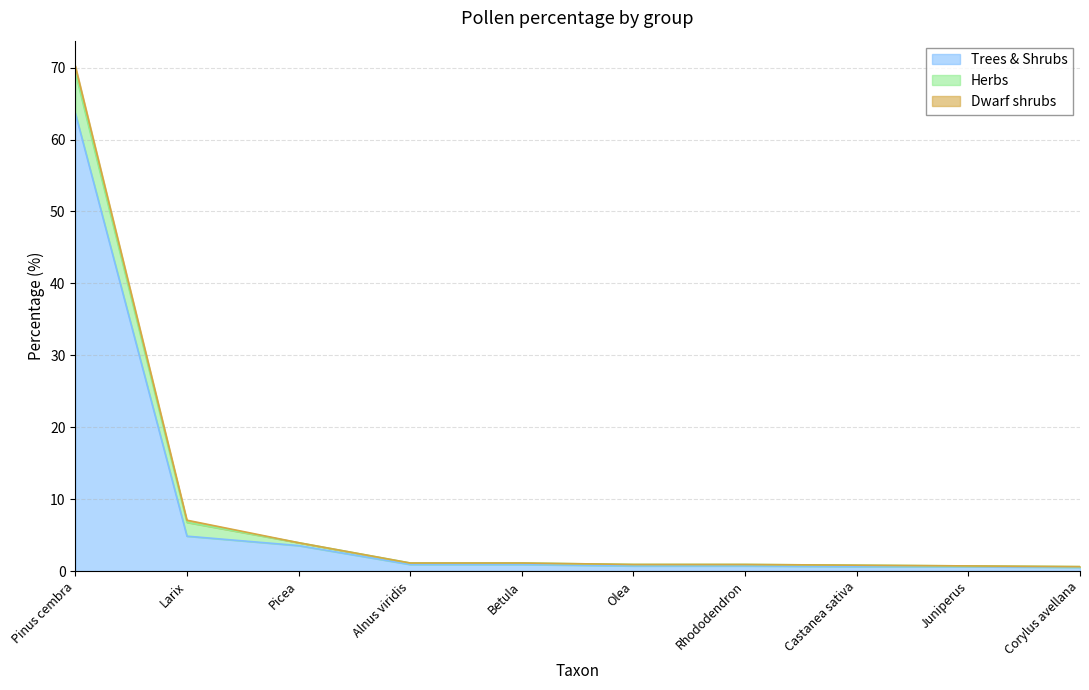

Which series has the widest spread of values?

Trees & Shrubs